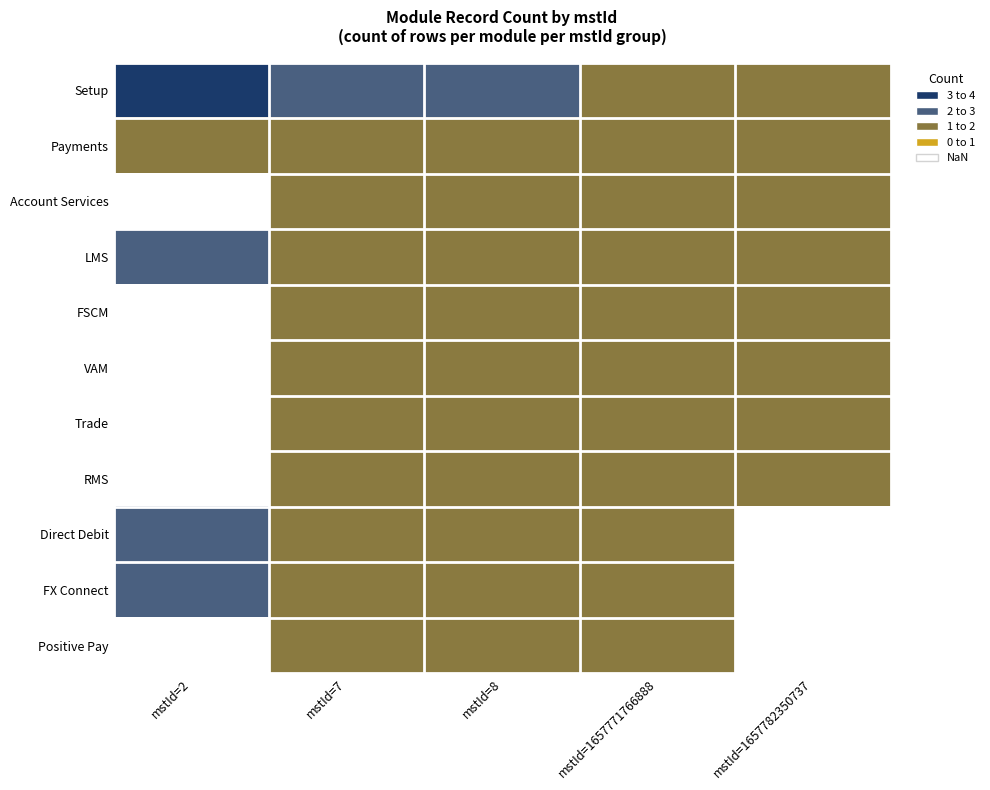

Rank the series by their maximum value, from lowest to highest.

Payments, Account Services, LMS, FSCM, VAM, Trade, RMS, Direct Debit, FX Connect, Positive Pay, Setup